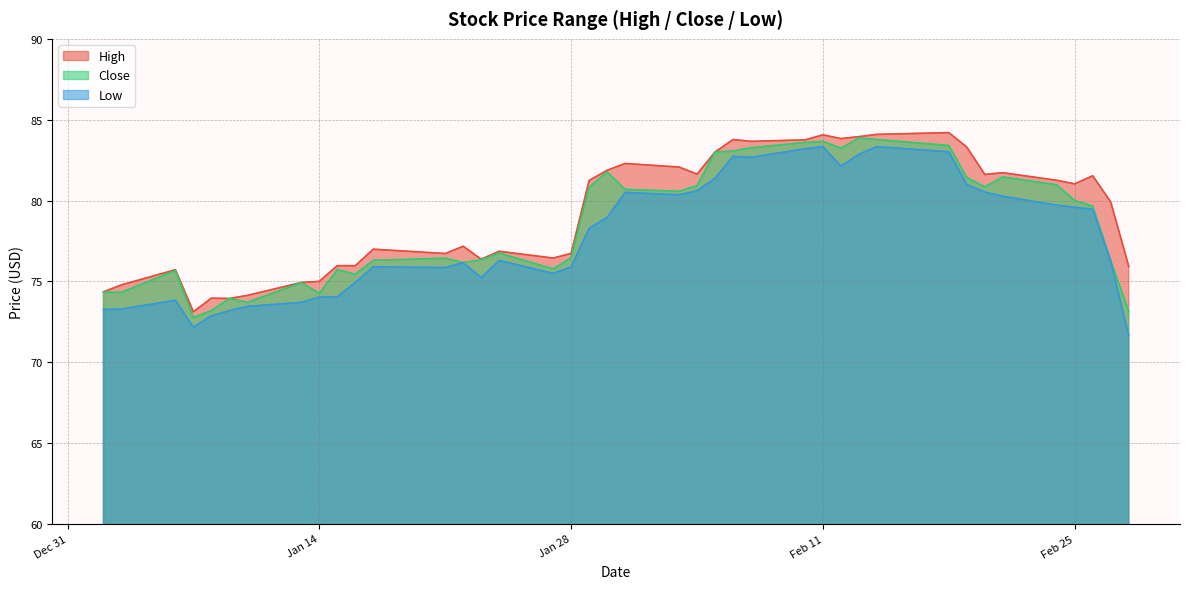

What is the difference between the maximum and second lowest values in the High series?

10.3